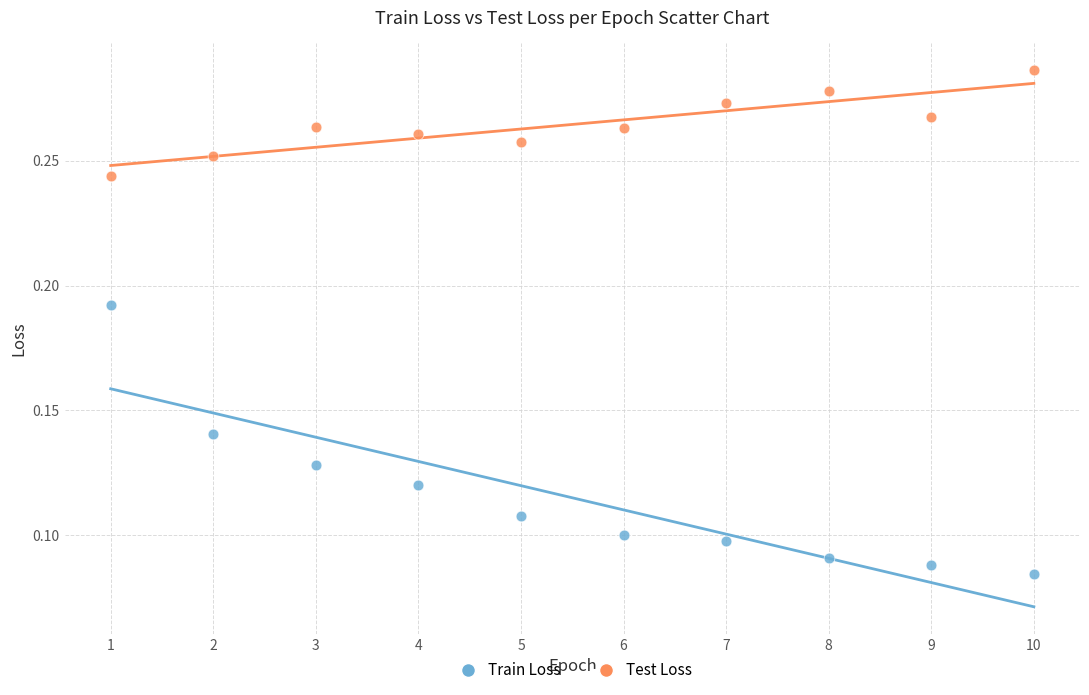

Across all data points, what is the range of X values (max minus min)?

9.0